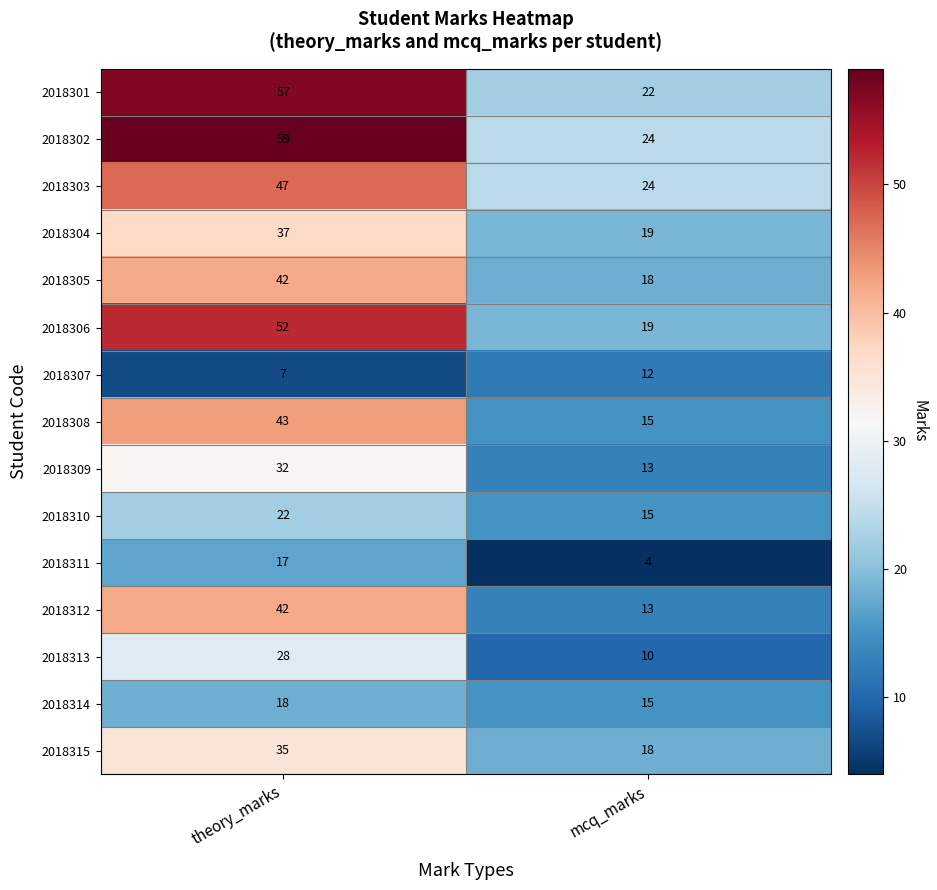

What is the sum of the 2018303 values at theory_marks and mcq_marks?

71